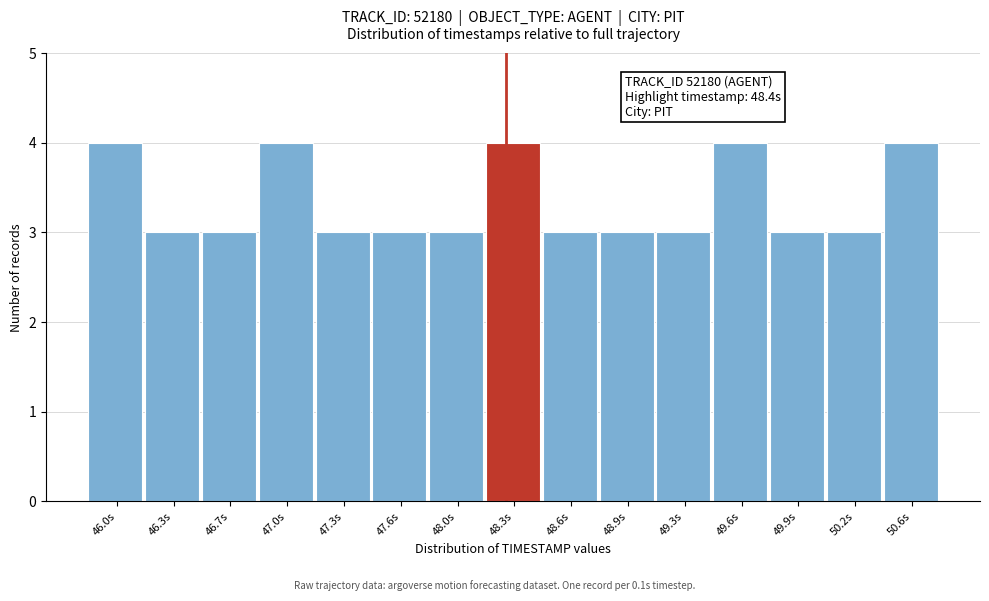

Reading left to right, extract all data points from this chart.

46.0s=4	46.3s=3	46.7s=3	47.0s=4	47.3s=3	47.6s=3	48.0s=3	48.3s=4	48.6s=3	48.9s=3	49.3s=3	49.6s=4	49.9s=3	50.2s=3	50.6s=4